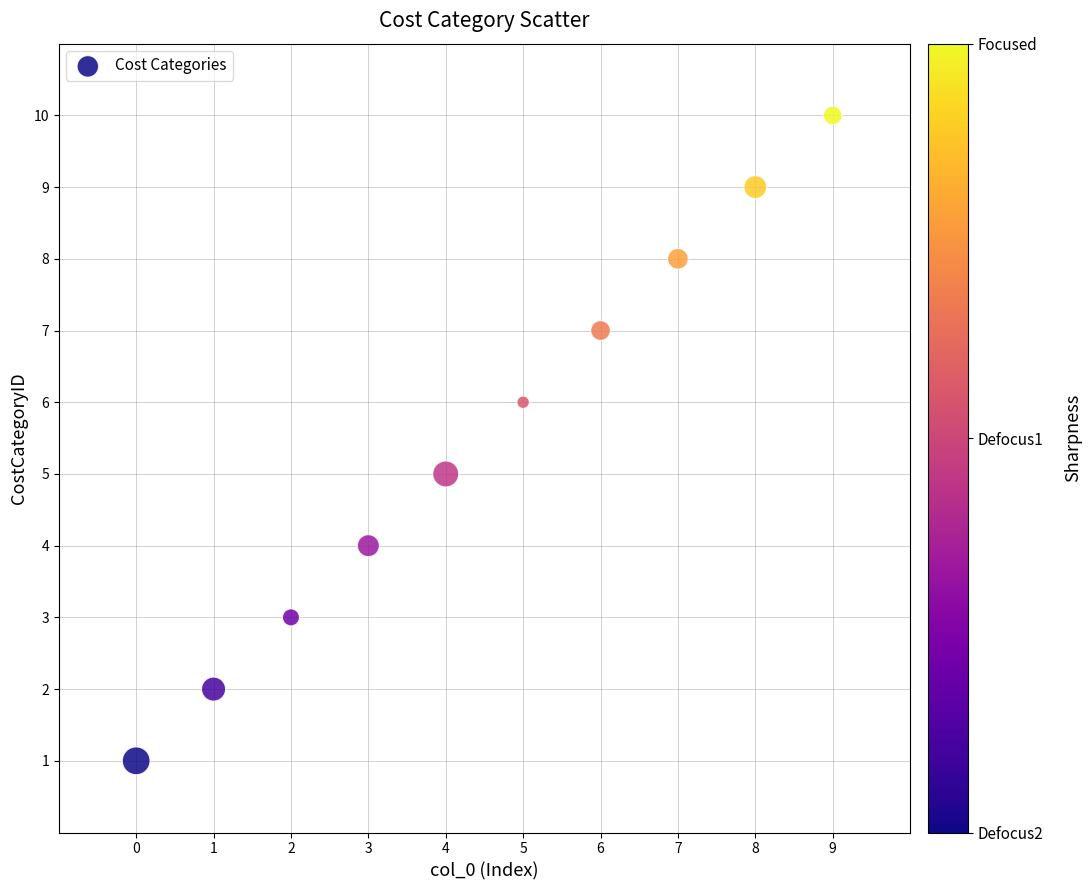

What is the range of Y values (max minus min)?

9